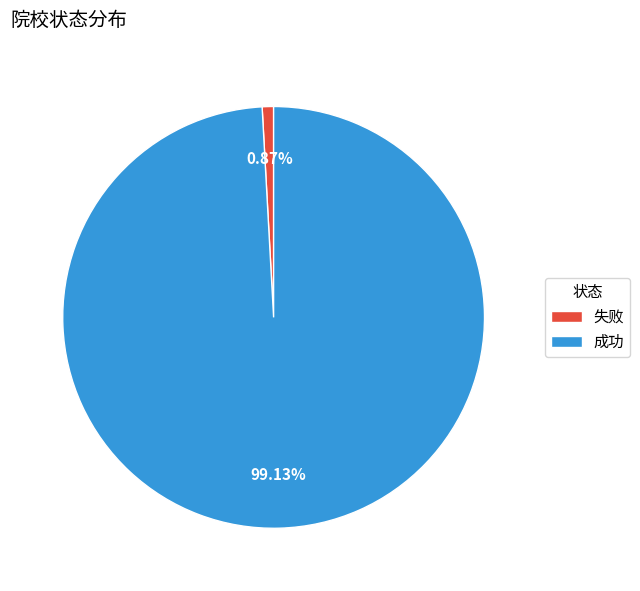

Does any single category account for the majority?

Yes